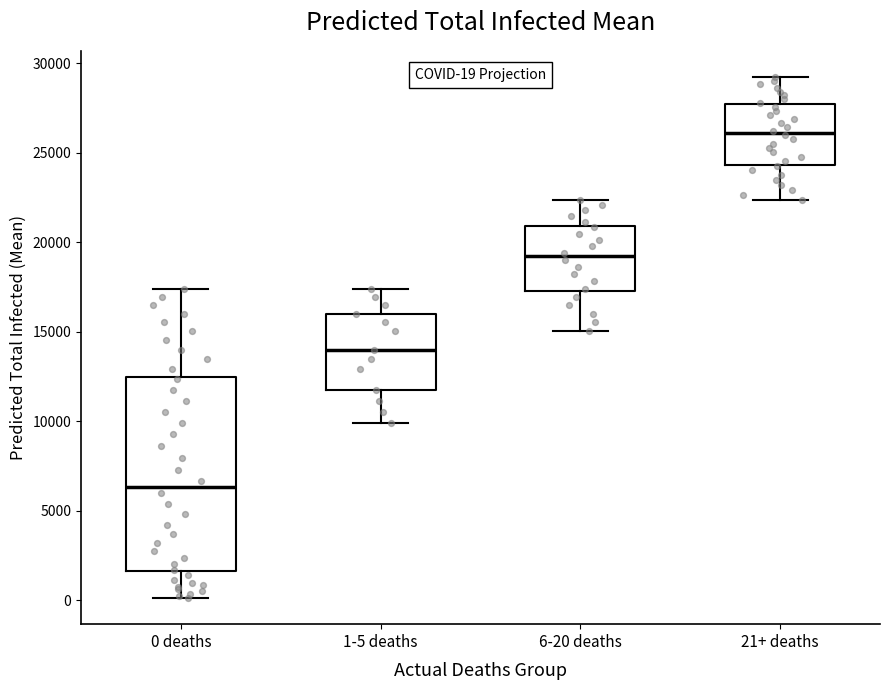

Which box's median line is the highest?

21+ deaths